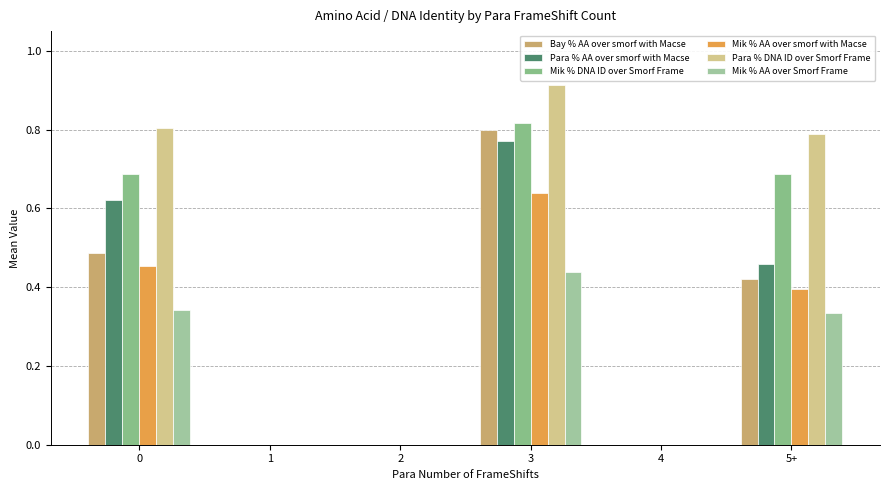

What is the difference between the highest and lowest values at 3?

0.5